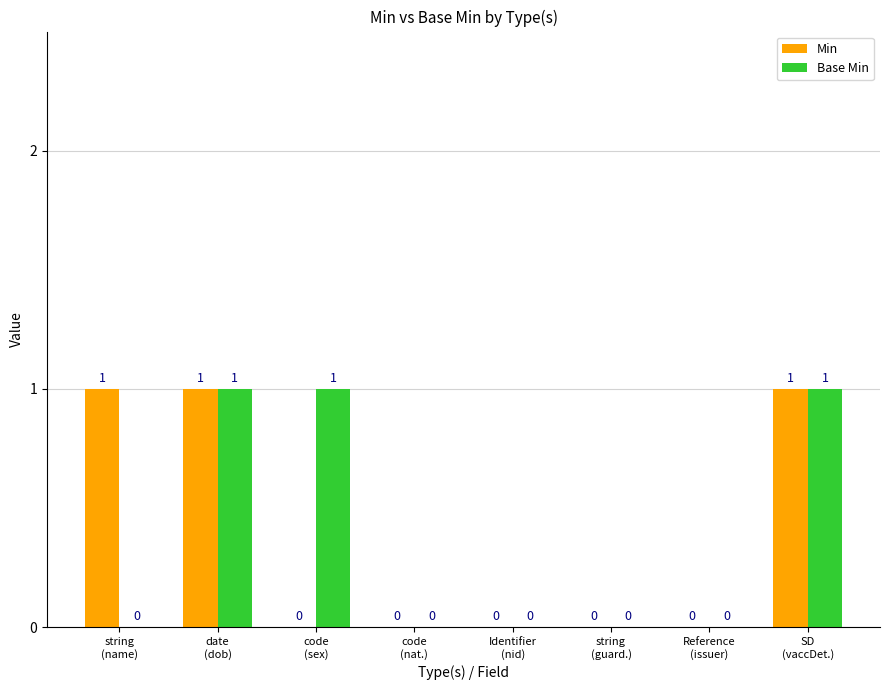

Reading left to right, transcribe all the data shown in this chart.

Min: 1	1	0	0	0	0	0	1
Base Min: 0	1	1	0	0	0	0	1